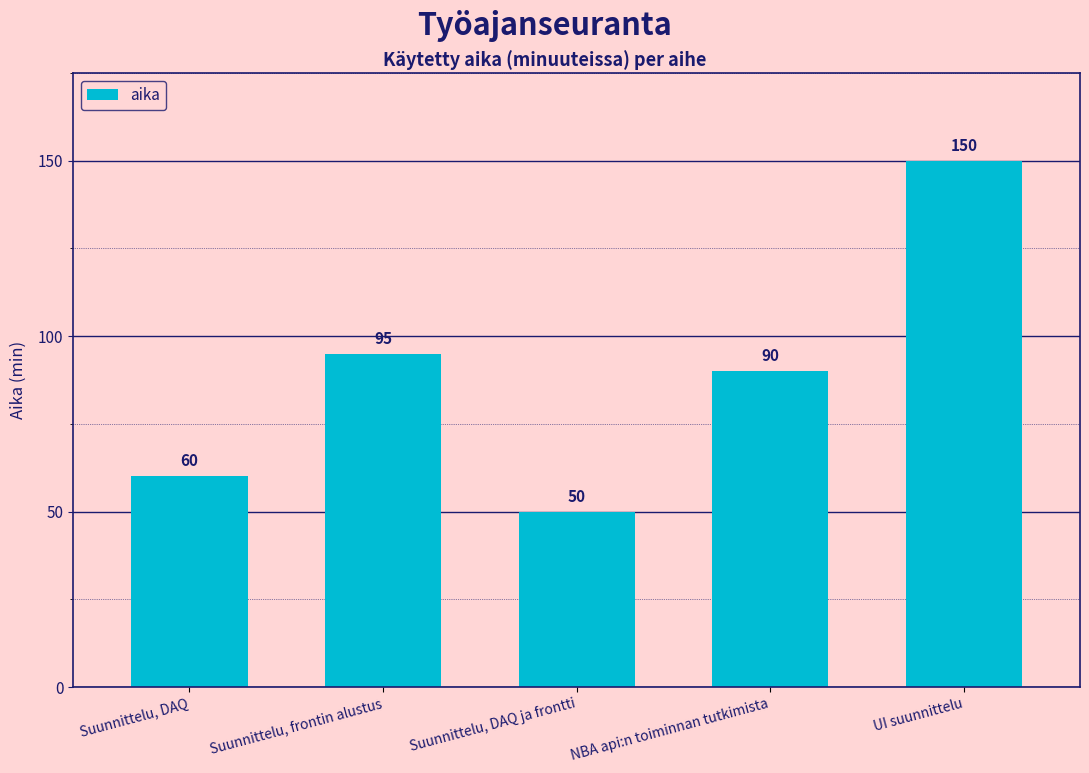

What is the minimum value shown in the chart?

50